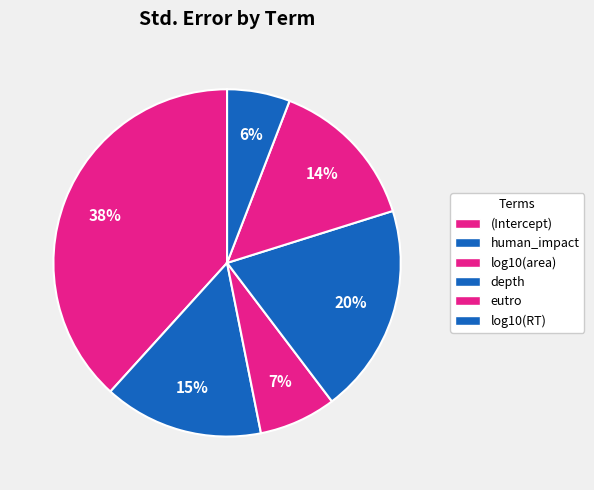

Combined, do human_impact and log10(area) account for over 50%?

No